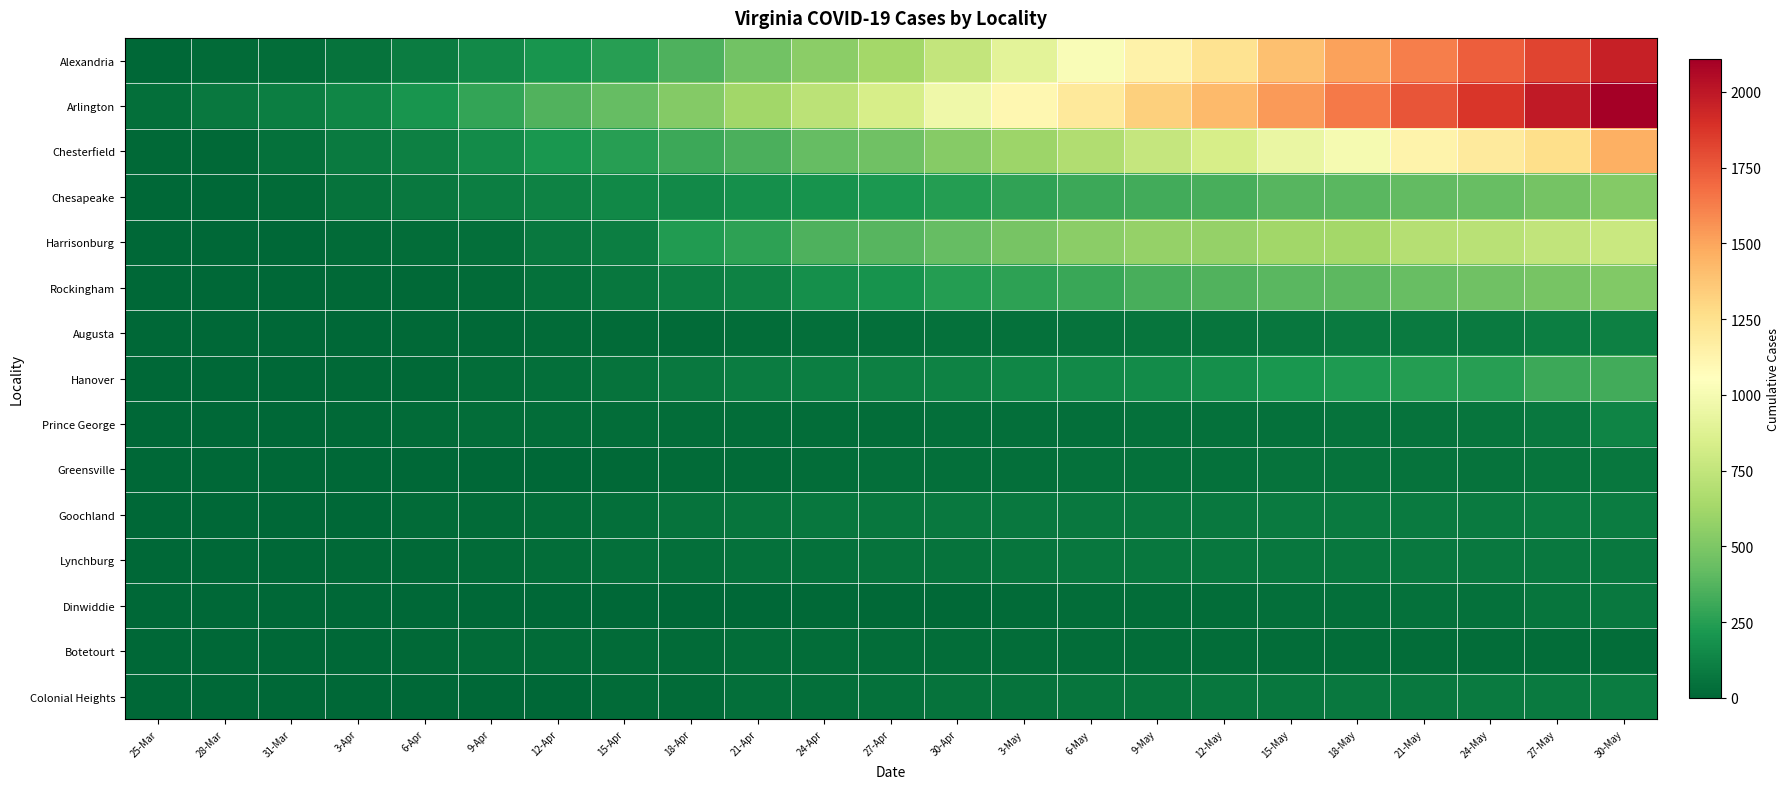

Reading left to right, extract all data points from this chart.

Alexandria: 25-Mar=8	28-Mar=20	31-Mar=30	3-Apr=56	6-Apr=93	9-Apr=149	12-Apr=198	15-Apr=254	18-Apr=354	21-Apr=462	24-Apr=547	27-Apr=627	30-Apr=754	3-May=899	6-May=1022	9-May=1142	12-May=1240	15-May=1396	18-May=1510	21-May=1627	24-May=1733	27-May=1824	30-May=1960
Arlington: 25-Mar=36	28-Mar=75	31-Mar=104	3-Apr=135	6-Apr=203	9-Apr=280	12-Apr=366	15-Apr=420	18-Apr=520	21-Apr=625	24-Apr=722	27-Apr=836	30-Apr=967	3-May=1106	6-May=1200	9-May=1332	12-May=1416	15-May=1534	18-May=1638	21-May=1763	24-May=1873	27-May=1988	30-May=2107
Chesterfield: 25-Mar=10	28-Mar=12	31-Mar=43	3-Apr=89	6-Apr=108	9-Apr=158	12-Apr=209	15-Apr=254	18-Apr=310	21-Apr=346	24-Apr=423	27-Apr=457	30-Apr=531	3-May=601	6-May=681	9-May=765	12-May=837	15-May=946	18-May=1002	21-May=1132	24-May=1193	27-May=1263	30-May=1461
Chesapeake: 25-Mar=1	28-Mar=7	31-Mar=23	3-Apr=50	6-Apr=77	9-Apr=101	12-Apr=121	15-Apr=140	18-Apr=154	21-Apr=176	24-Apr=197	27-Apr=214	30-Apr=242	3-May=279	6-May=306	9-May=325	12-May=343	15-May=379	18-May=387	21-May=412	24-May=433	27-May=472	30-May=520
Harrisonburg: 25-Mar=1	28-Mar=5	31-Mar=6	3-Apr=22	6-Apr=27	9-Apr=39	12-Apr=81	15-Apr=101	18-Apr=233	21-Apr=264	24-Apr=355	27-Apr=383	30-Apr=426	3-May=478	6-May=544	9-May=578	12-May=584	15-May=620	18-May=633	21-May=695	24-May=716	27-May=746	30-May=774
Rockingham: 25-Mar=3	28-Mar=4	31-Mar=5	3-Apr=11	6-Apr=15	9-Apr=21	12-Apr=43	15-Apr=67	18-Apr=100	21-Apr=122	24-Apr=176	27-Apr=193	30-Apr=240	3-May=265	6-May=302	9-May=339	12-May=364	15-May=388	18-May=397	21-May=434	24-May=453	27-May=483	30-May=511
Augusta: 25-Mar=0	28-Mar=0	31-Mar=0	3-Apr=4	6-Apr=9	9-Apr=13	12-Apr=17	15-Apr=18	18-Apr=22	21-Apr=28	24-Apr=34	27-Apr=36	30-Apr=43	3-May=46	6-May=54	9-May=64	12-May=64	15-May=74	18-May=85	21-May=85	24-May=90	27-May=102	30-May=109
Hanover: 25-Mar=1	28-Mar=3	31-Mar=6	3-Apr=12	6-Apr=13	9-Apr=29	12-Apr=38	15-Apr=53	18-Apr=79	21-Apr=93	24-Apr=100	27-Apr=108	30-Apr=118	3-May=137	6-May=153	9-May=163	12-May=174	15-May=208	18-May=225	21-May=244	24-May=252	27-May=309	30-May=322
Prince George: 25-Mar=0	28-Mar=2	31-Mar=7	3-Apr=10	6-Apr=18	9-Apr=25	12-Apr=26	15-Apr=27	18-Apr=28	21-Apr=28	24-Apr=29	27-Apr=31	30-Apr=33	3-May=35	6-May=40	9-May=42	12-May=45	15-May=49	18-May=52	21-May=56	24-May=60	27-May=79	30-May=126
Greensville: 25-Mar=0	28-Mar=0	31-Mar=3	3-Apr=4	6-Apr=4	9-Apr=6	12-Apr=8	15-Apr=16	18-Apr=18	21-Apr=23	24-Apr=30	27-Apr=36	30-Apr=39	3-May=39	6-May=43	9-May=44	12-May=48	15-May=50	18-May=50	21-May=55	24-May=55	27-May=58	30-May=73
Goochland: 25-Mar=3	28-Mar=5	31-Mar=7	3-Apr=8	6-Apr=17	9-Apr=24	12-Apr=32	15-Apr=40	18-Apr=55	21-Apr=62	24-Apr=69	27-Apr=72	30-Apr=76	3-May=79	6-May=81	9-May=81	12-May=82	15-May=86	18-May=88	21-May=89	24-May=90	27-May=94	30-May=96
Lynchburg: 25-Mar=0	28-Mar=2	31-Mar=5	3-Apr=9	6-Apr=11	9-Apr=21	12-Apr=31	15-Apr=34	18-Apr=38	21-Apr=43	24-Apr=48	27-Apr=51	30-Apr=53	3-May=64	6-May=68	9-May=68	12-May=70	15-May=73	18-May=74	21-May=75	24-May=77	27-May=80	30-May=80
Dinwiddie: 25-Mar=0	28-Mar=0	31-Mar=0	3-Apr=0	6-Apr=0	9-Apr=2	12-Apr=6	15-Apr=7	18-Apr=7	21-Apr=8	24-Apr=12	27-Apr=15	30-Apr=16	3-May=18	6-May=25	9-May=25	12-May=30	15-May=36	18-May=38	21-May=47	24-May=48	27-May=61	30-May=77
Botetourt: 25-Mar=1	28-Mar=1	31-Mar=5	3-Apr=8	6-Apr=15	9-Apr=18	12-Apr=23	15-Apr=23	18-Apr=23	21-Apr=25	24-Apr=27	27-Apr=27	30-Apr=28	3-May=28	6-May=30	9-May=29	12-May=30	15-May=30	18-May=31	21-May=31	24-May=31	27-May=32	30-May=32
Colonial Heights: 25-Mar=0	28-Mar=0	31-Mar=0	3-Apr=0	6-Apr=0	9-Apr=2	12-Apr=6	15-Apr=17	18-Apr=23	21-Apr=36	24-Apr=41	27-Apr=45	30-Apr=54	3-May=57	6-May=62	9-May=65	12-May=67	15-May=74	18-May=76	21-May=82	24-May=83	27-May=85	30-May=91